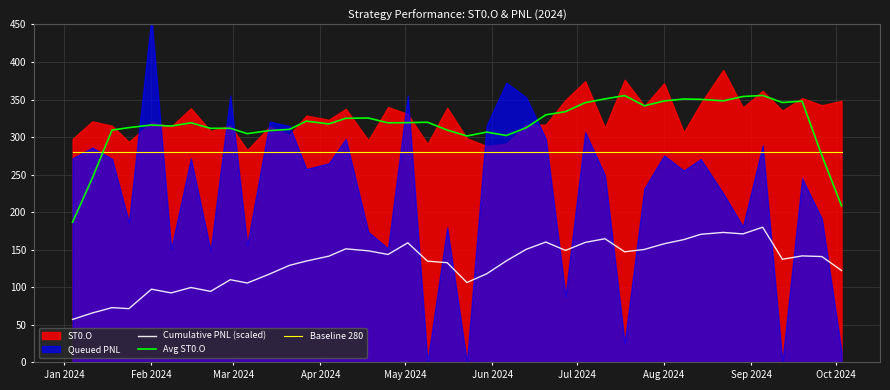

True or false: Cumulative PNL (scaled) and Baseline 280 cross at least once.

False